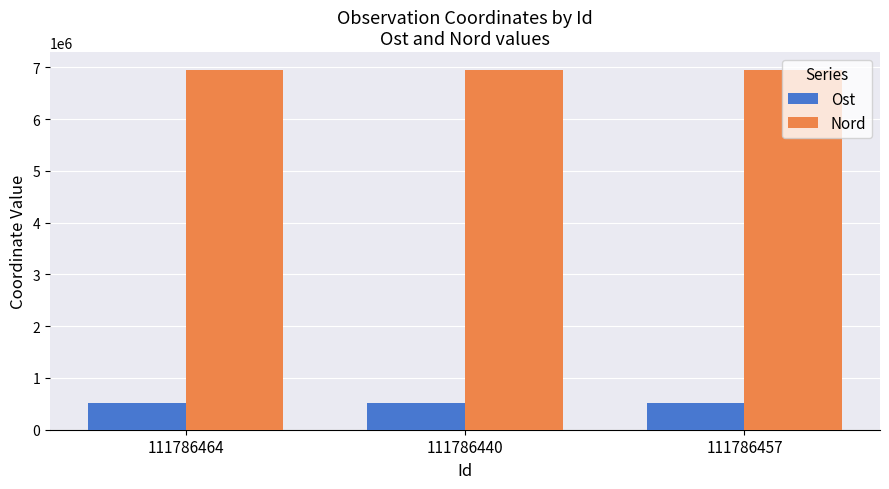

At 111786457, list the series in order from largest to smallest.

Nord, Ost